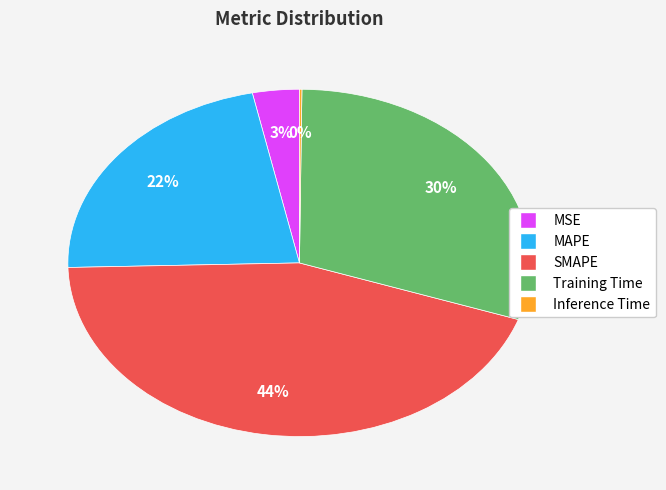

Is it true that SMAPE is 56% of the pie?

False